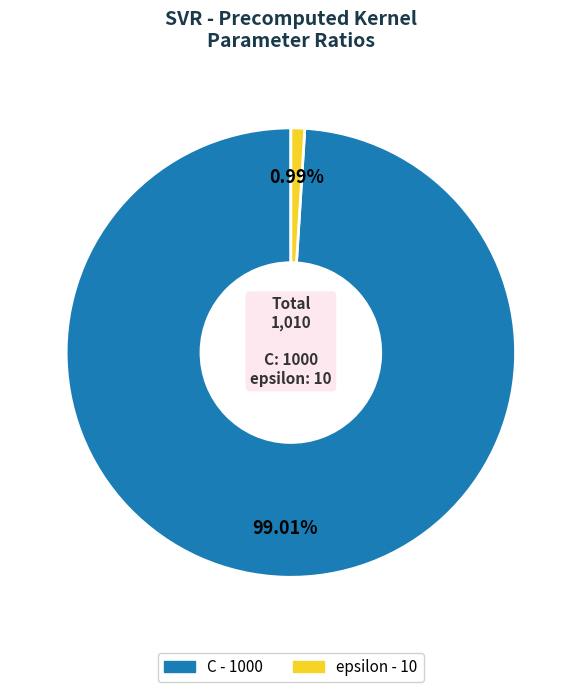

Which has a higher value, C or epsilon?

C